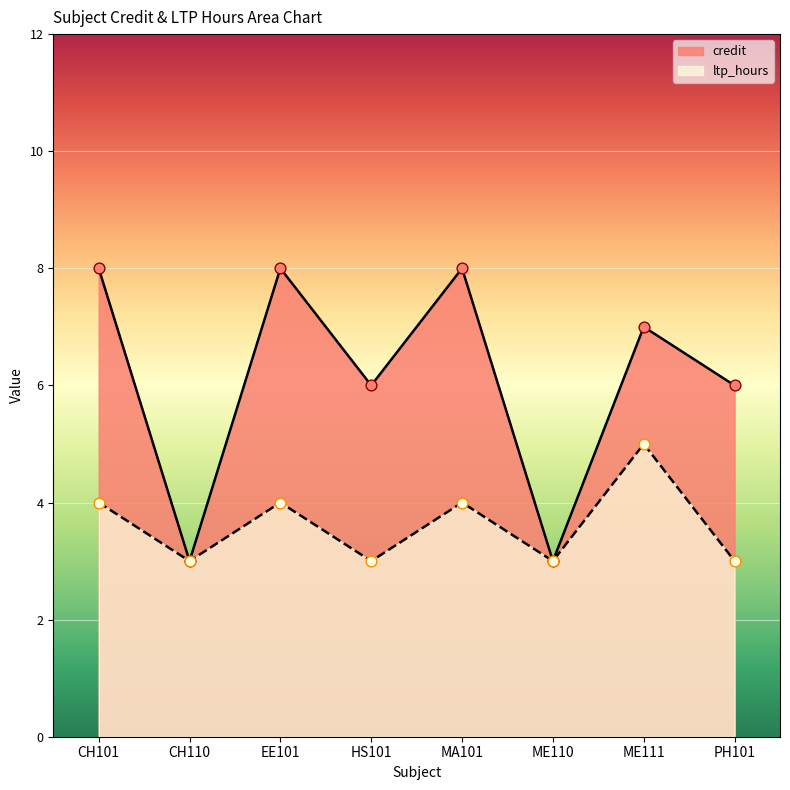

What is the total value across all series at ME111?

12